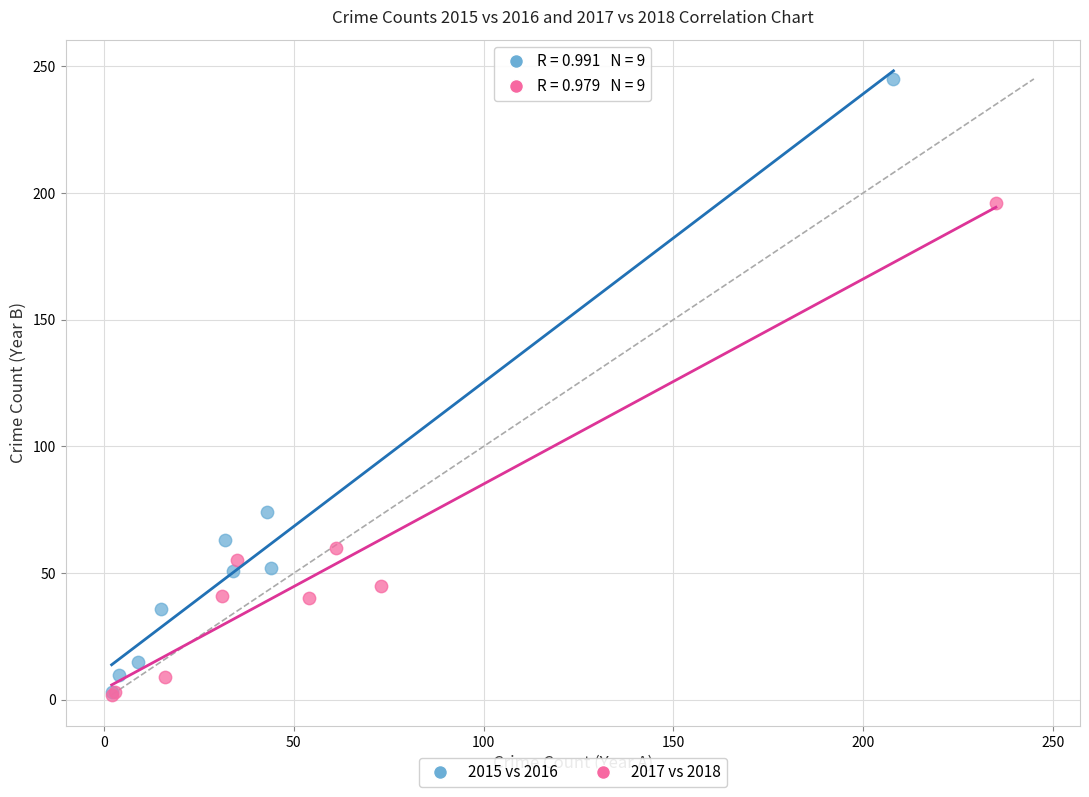

Which series has the widest spread of Y values?

2015 vs 2016